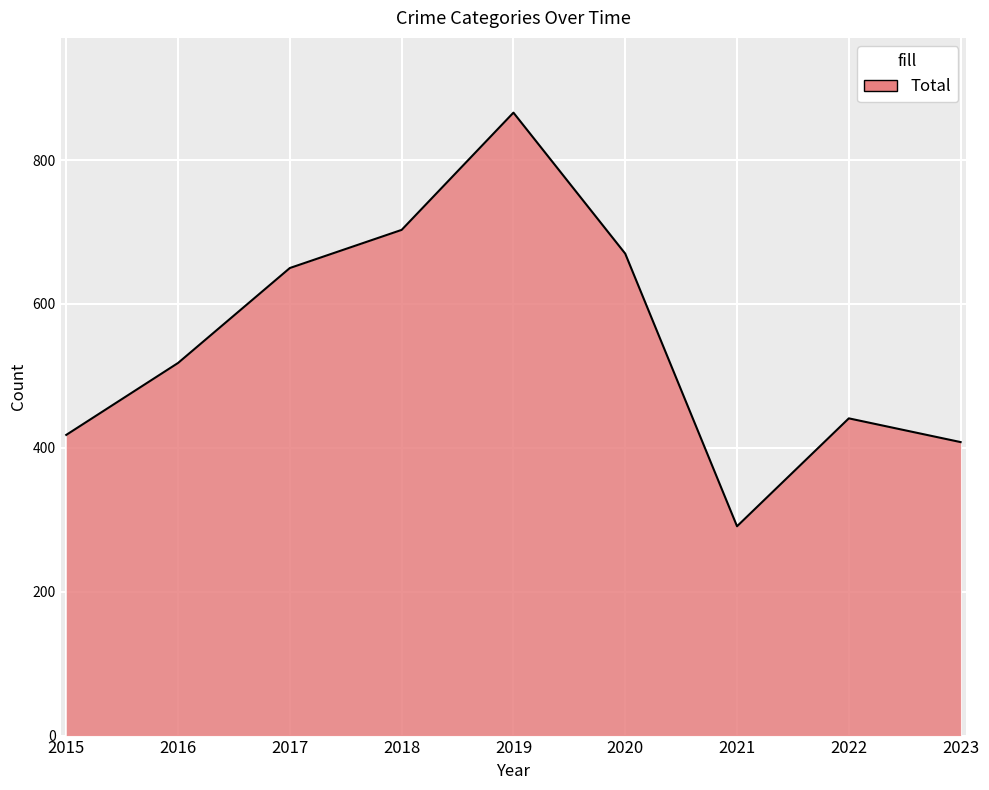

Reading left to right, what are all the values shown in this chart?

2015=418	2016=518	2017=650	2018=703	2019=866	2020=670	2021=291	2022=441	2023=408